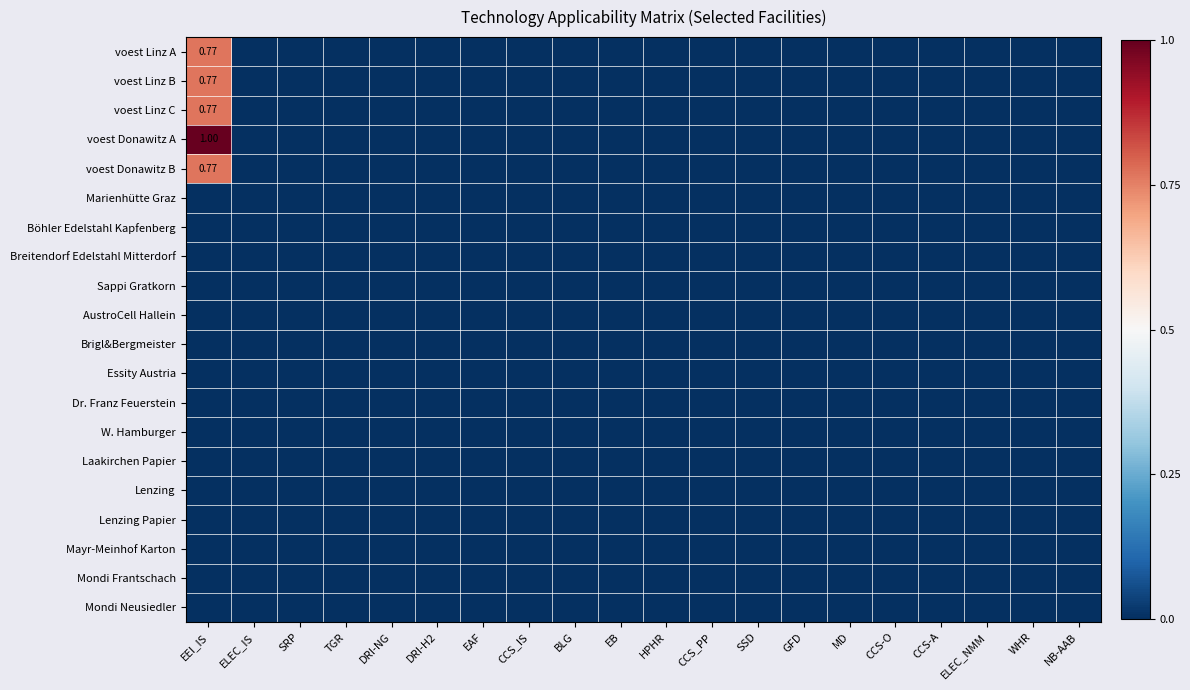

Is the value of voest Linz B at SSD greater than the value of Laakirchen Papier at CCS_PP?

No